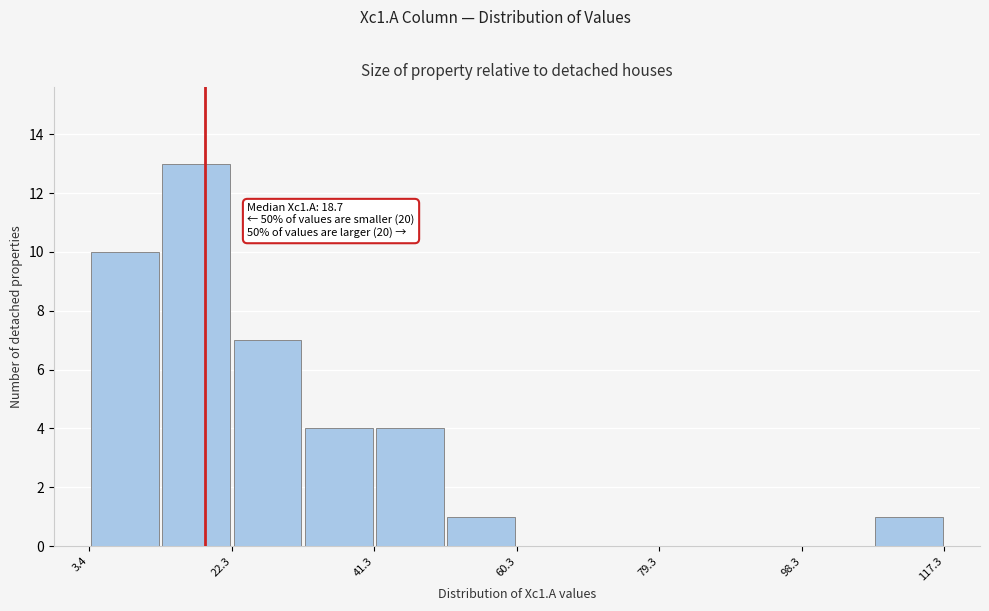

Over which range of the x-axis is the bar tallest?

12 to 22